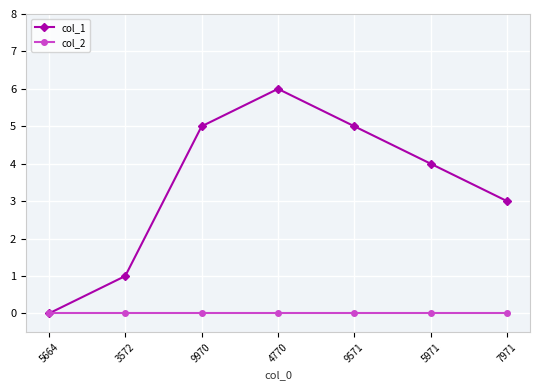

What is the label of the 6th point from the left?

5971